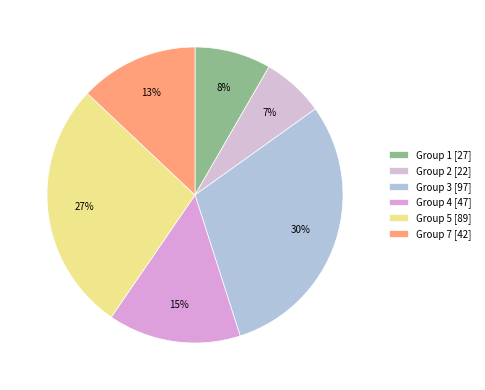

How many segments does this pie chart have?

6